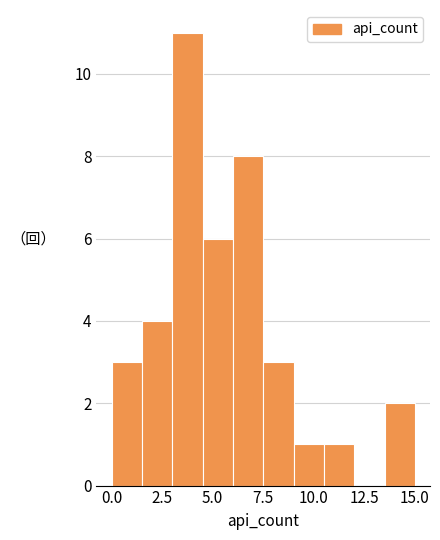

Read against the x-axis, roughly where is the centre of the tallest bar?

4.0